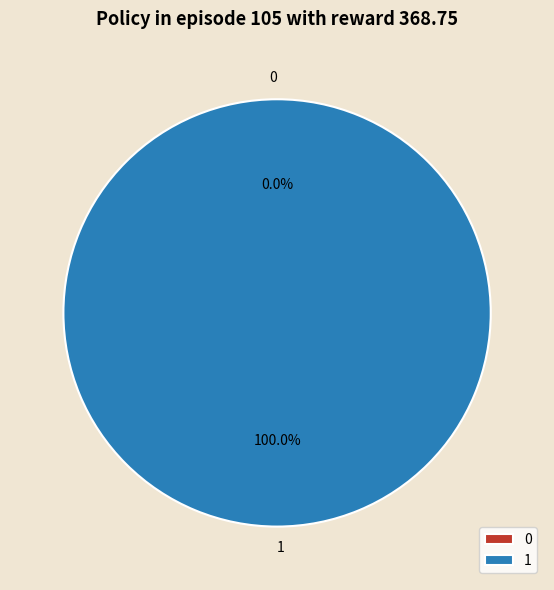

What is the change in value from 0 to 1?

+1